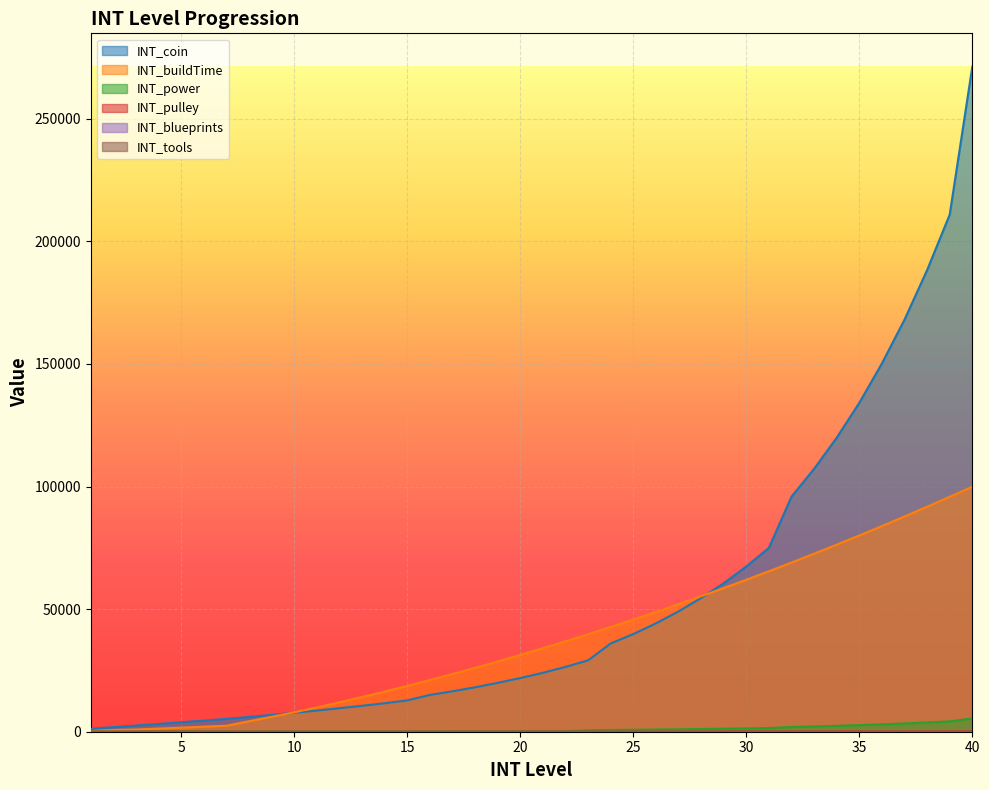

Reading left to right, list all the values displayed in this chart.

INT_coin: 1=1220	2=1870	3=2520	4=3170	5=3880	6=4530	7=5250	8=6030	9=6870	10=7720	11=8630	12=9600	13=10580	14=11620	15=12790	16=15000	17=16490	18=18120	19=19940	20=21890	21=24030	22=26440	23=29100	24=35990	25=39830	26=44180	27=49060	28=54520	29=60560	30=67390	31=74990	32=95860	33=107230	34=119910	35=134140	36=150200	37=168070	38=188290	39=210910	40=271290
INT_buildTime: 1=305	2=695	3=890	4=1280	5=1670	6=2060	7=2450	8=4270	9=6090	10=7910	11=9922	12=12008	13=14166	14=16396	15=18700	16=21076	17=23526	18=26048	19=28642	20=31310	21=34050	22=36864	23=39750	24=42708	25=45740	26=48844	27=52022	28=55272	29=58594	30=61990	31=65458	32=69000	33=72614	34=76300	35=80060	36=83892	37=87798	38=91776	39=95826	40=99950
INT_power: 1=65	2=70	3=75	4=80	5=85	6=90	7=95	8=100	9=105	10=110	11=115	12=120	13=125	14=130	15=135	16=140	17=145	18=150	19=155	20=160	21=165	22=170	23=590	24=720	25=800	26=890	27=990	28=1100	29=1220	30=1350	31=1500	32=1920	33=2150	34=2400	35=2690	36=3010	37=3370	38=3770	39=4220	40=5430
INT_pulley: 1=0	2=0	3=0	4=0	5=0	6=0	7=0	8=0	9=0	10=0	11=0	12=0	13=0	14=0	15=1	16=2	17=5	18=10	19=15	20=20	21=25	22=30	23=35	24=40	25=45	26=50	27=55	28=60	29=65	30=70	31=75	32=80	33=85	34=90	35=95	36=100	37=105	38=110	39=115	40=120